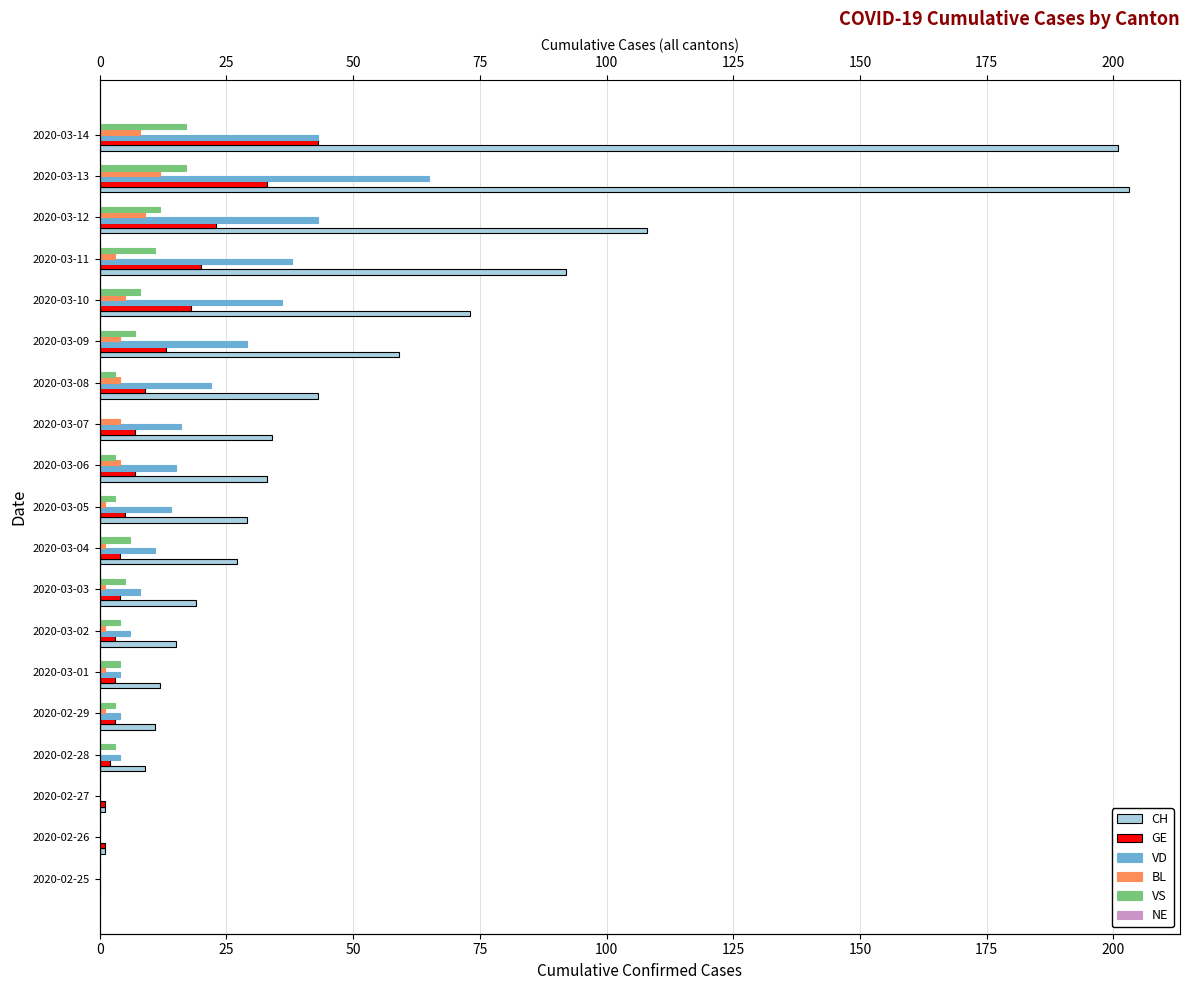

How many bars are there in each group?

6